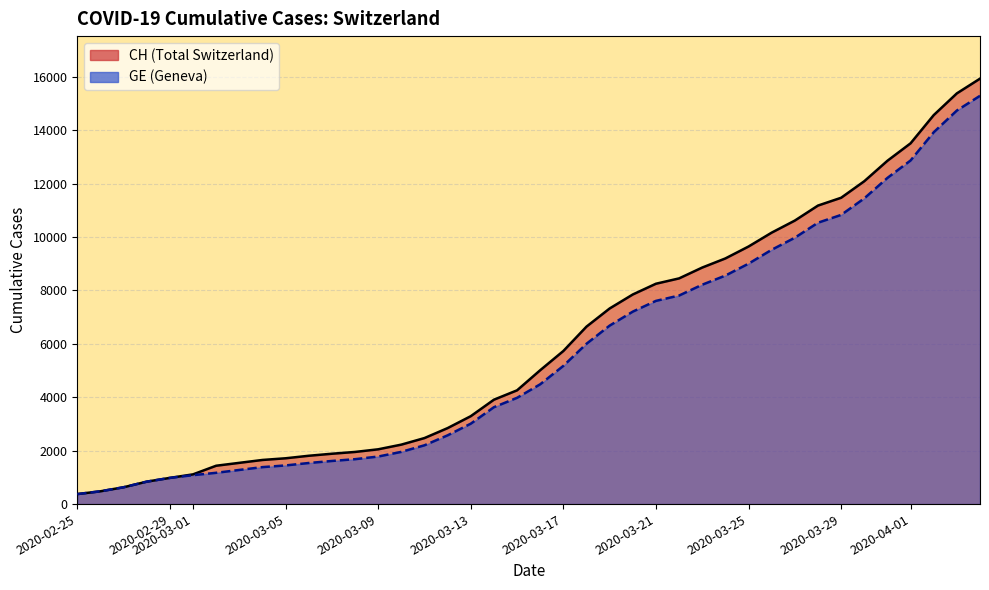

The CH (line) series shows 6169 at 31. True or false?

False